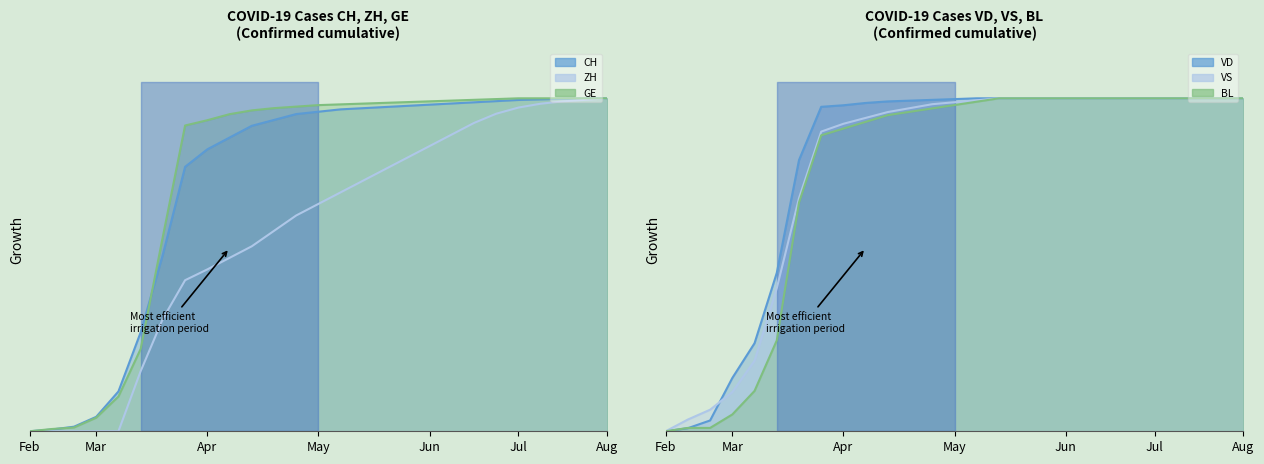

At which category does the chart reach its minimum across all series?

Feb